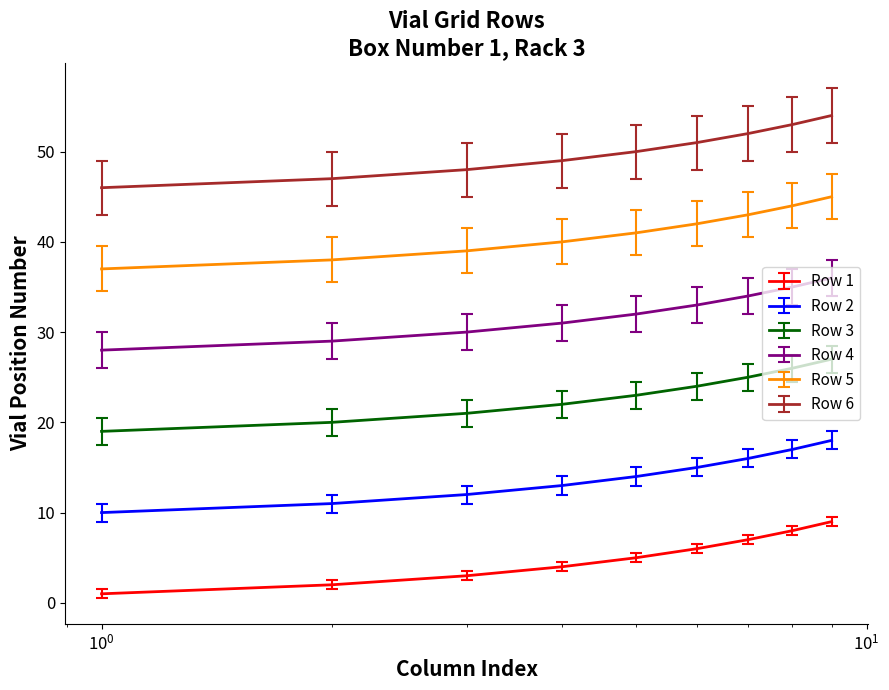

At how many categories does at least one series exceed 12?

9